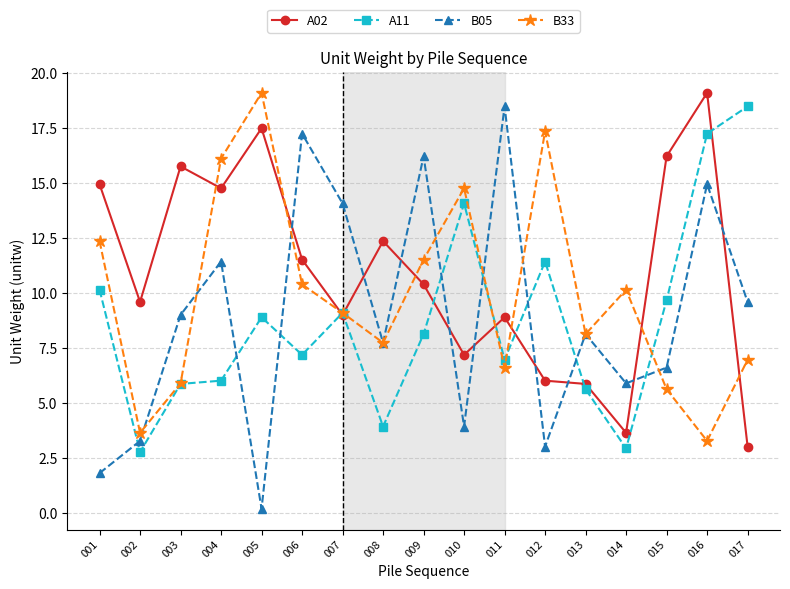

True or false: A11 has more than 2 interior local peaks.

True